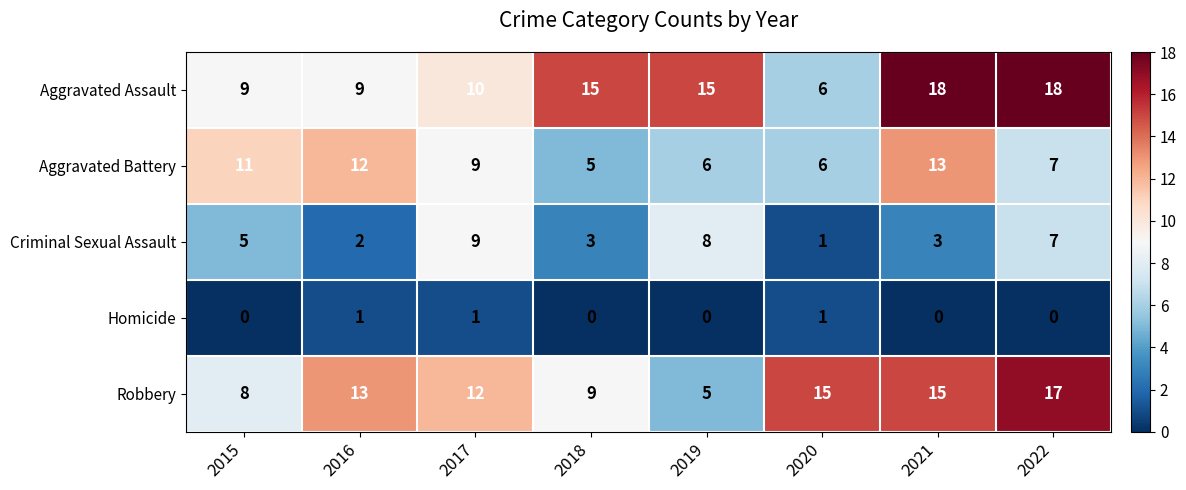

What is the approximate value of Robbery at 2021, to the nearest 5?

15